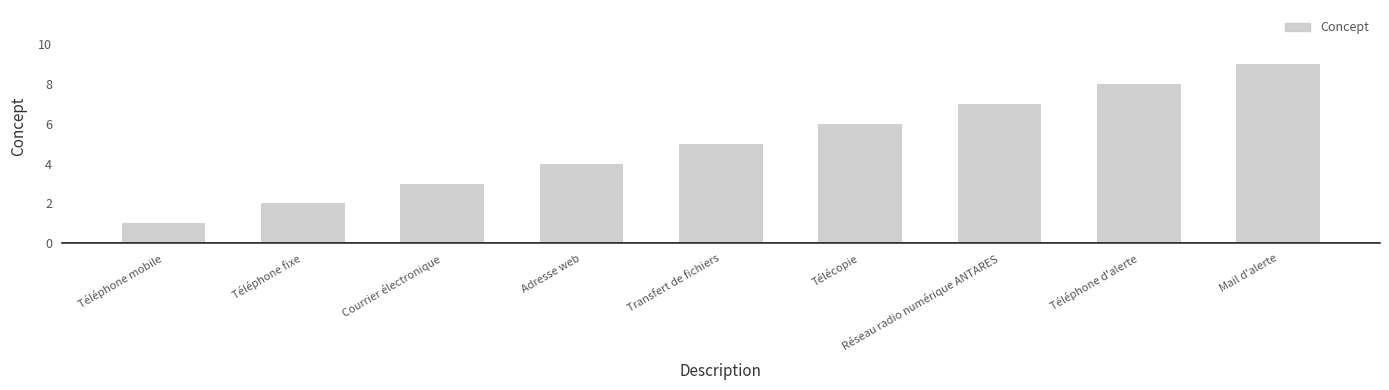

What is the greatest value displayed?

9